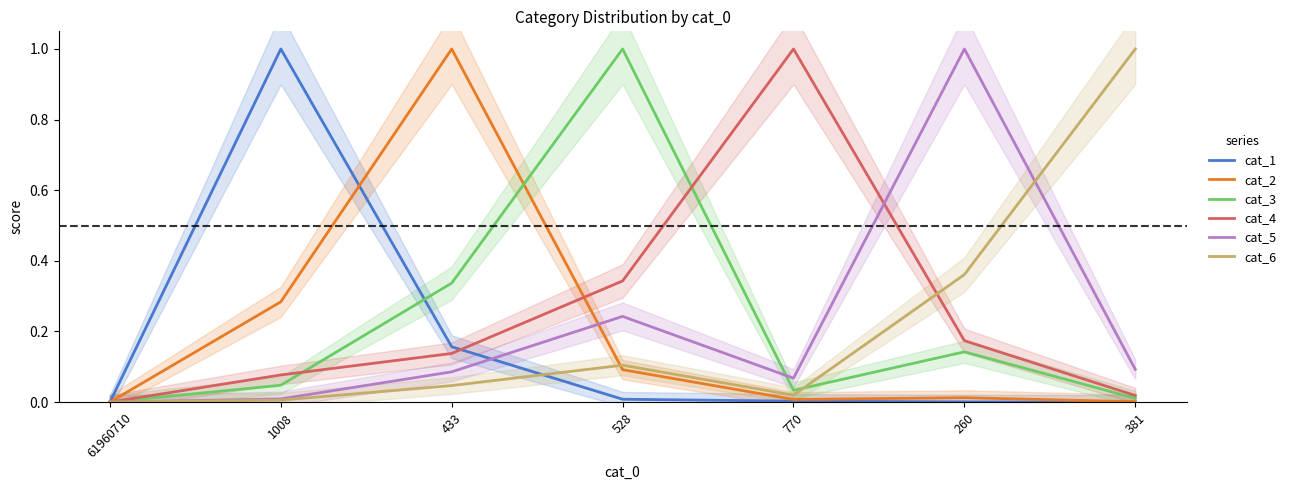

Reading left to right, what are all the values shown in this chart?

cat_1: 0.0	1.0	0.2	0.0	0.0	0.0	0.0
cat_2: 0.0	0.3	1.0	0.1	0.0	0.0	0.0
cat_3: 0.0	0.0	0.3	1.0	0.0	0.1	0.0
cat_4: 0.0	0.1	0.1	0.3	1.0	0.2	0.0
cat_5: 0.0	0.0	0.1	0.2	0.1	1.0	0.1
cat_6: 0.0	0.0	0.0	0.1	0.0	0.4	1.0